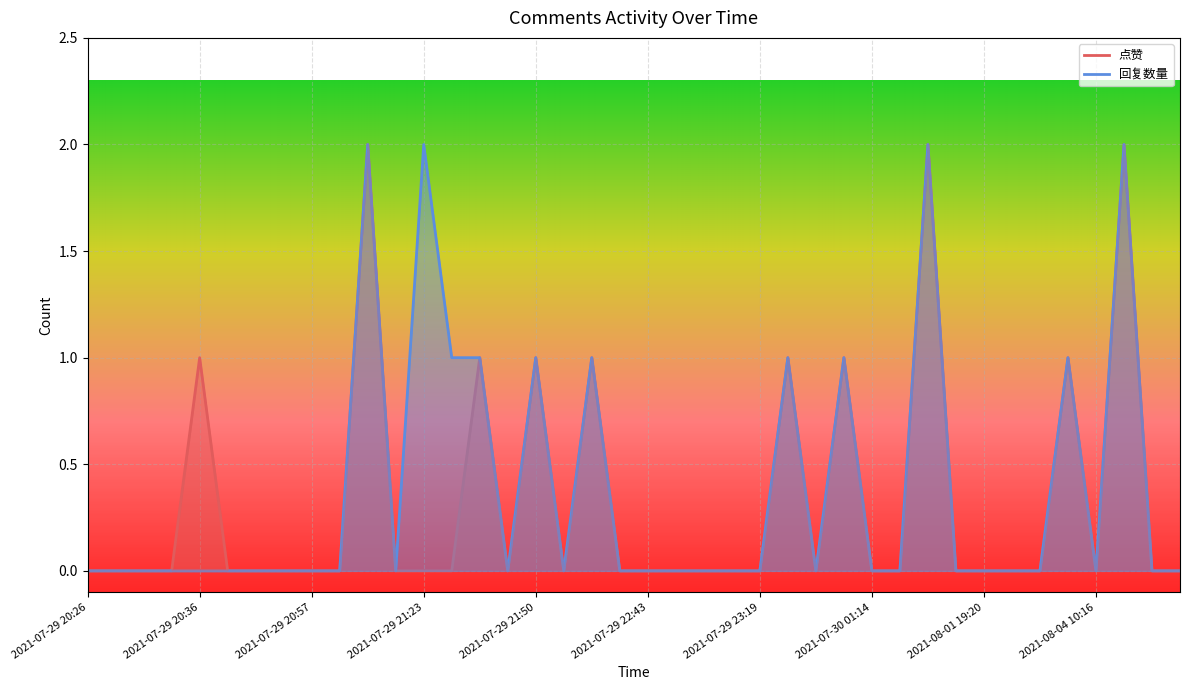

What is the greatest value displayed?

2